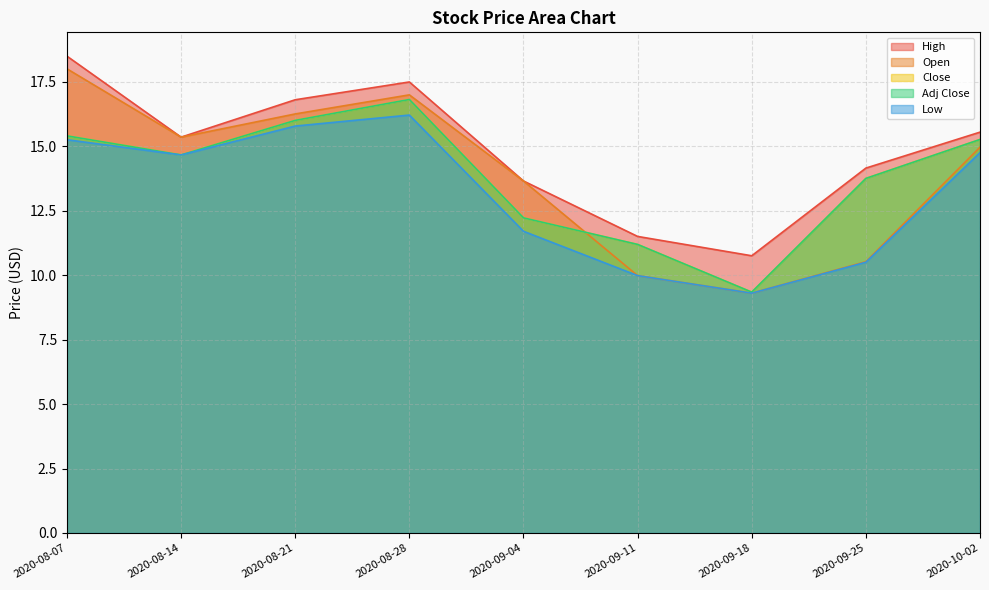

What is the label of the 3rd point from the right?

2020-09-18